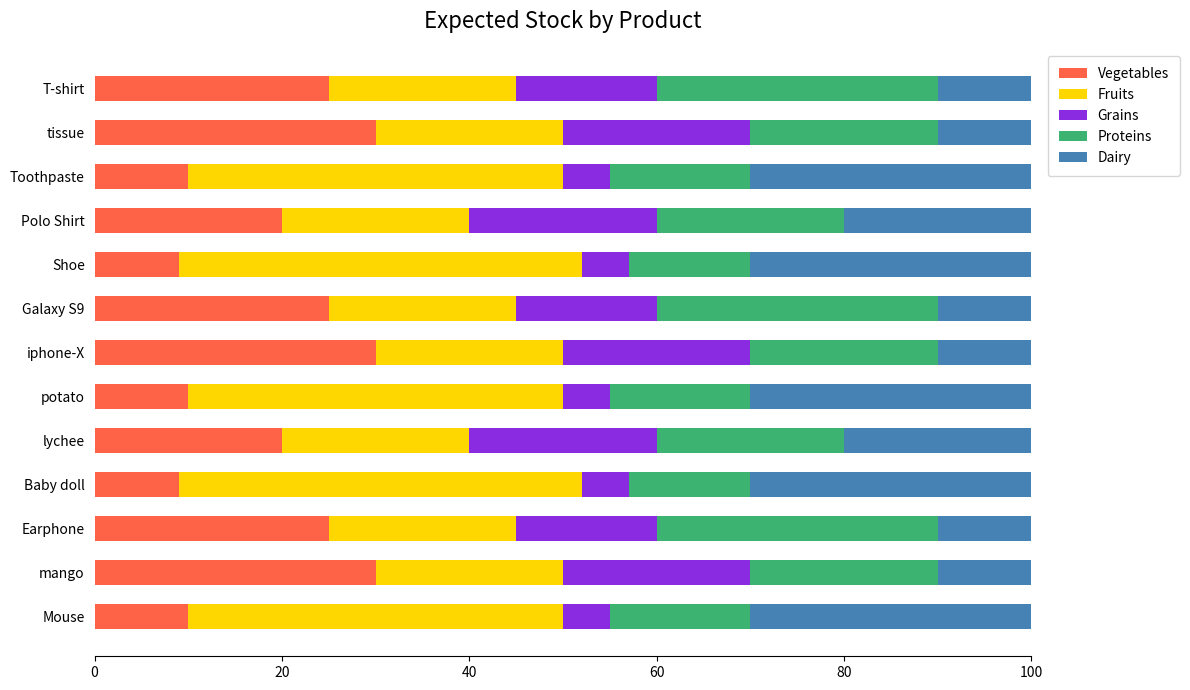

The value of Vegetables at potato is 10. True or false?

True